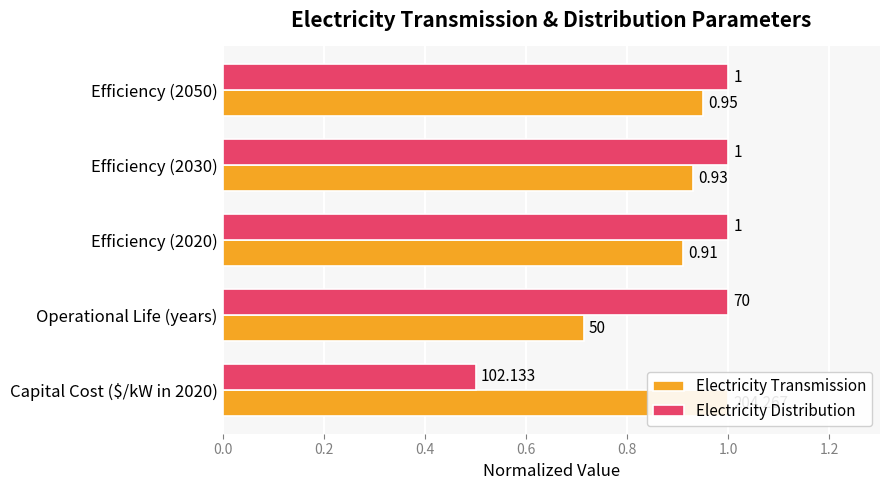

How many bars are there in each group?

2